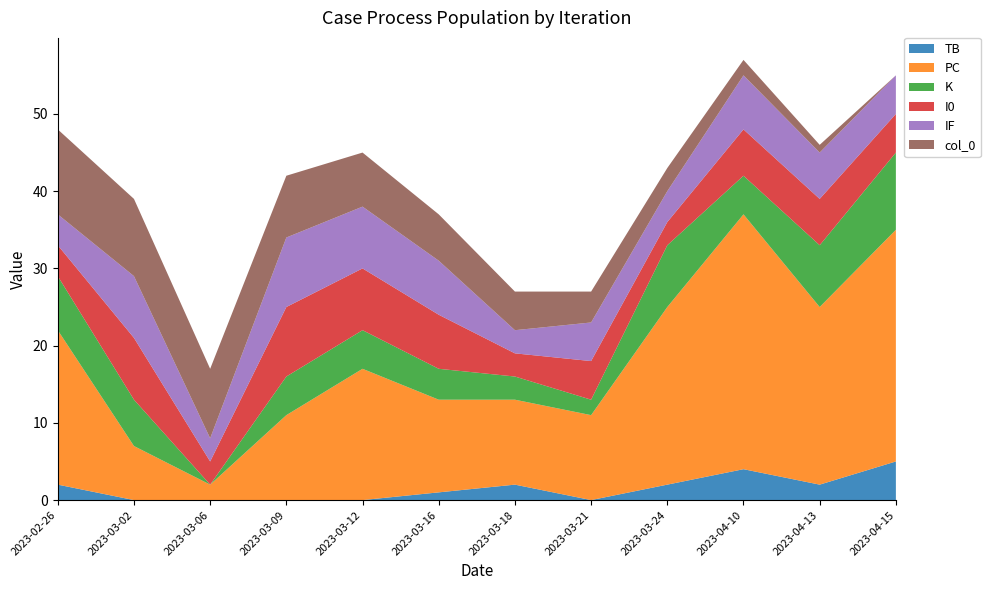

Reading left to right, list all the values displayed in this chart.

TB: 2023-02-26=2	2023-03-02=0	2023-03-06=0	2023-03-09=0	2023-03-12=0	2023-03-16=1	2023-03-18=2	2023-03-21=0	2023-03-24=2	2023-04-10=4	2023-04-13=2	2023-04-15=5
PC: 2023-02-26=20	2023-03-02=7	2023-03-06=2	2023-03-09=11	2023-03-12=17	2023-03-16=12	2023-03-18=11	2023-03-21=11	2023-03-24=23	2023-04-10=33	2023-04-13=23	2023-04-15=30
K: 2023-02-26=7	2023-03-02=6	2023-03-06=0	2023-03-09=5	2023-03-12=5	2023-03-16=4	2023-03-18=3	2023-03-21=2	2023-03-24=8	2023-04-10=5	2023-04-13=8	2023-04-15=10
I0: 2023-02-26=4	2023-03-02=8	2023-03-06=3	2023-03-09=9	2023-03-12=8	2023-03-16=7	2023-03-18=3	2023-03-21=5	2023-03-24=3	2023-04-10=6	2023-04-13=6	2023-04-15=5
IF: 2023-02-26=4	2023-03-02=8	2023-03-06=3	2023-03-09=9	2023-03-12=8	2023-03-16=7	2023-03-18=3	2023-03-21=5	2023-03-24=4	2023-04-10=7	2023-04-13=6	2023-04-15=5
col_0: 2023-02-26=11	2023-03-02=10	2023-03-06=9	2023-03-09=8	2023-03-12=7	2023-03-16=6	2023-03-18=5	2023-03-21=4	2023-03-24=3	2023-04-10=2	2023-04-13=1	2023-04-15=0